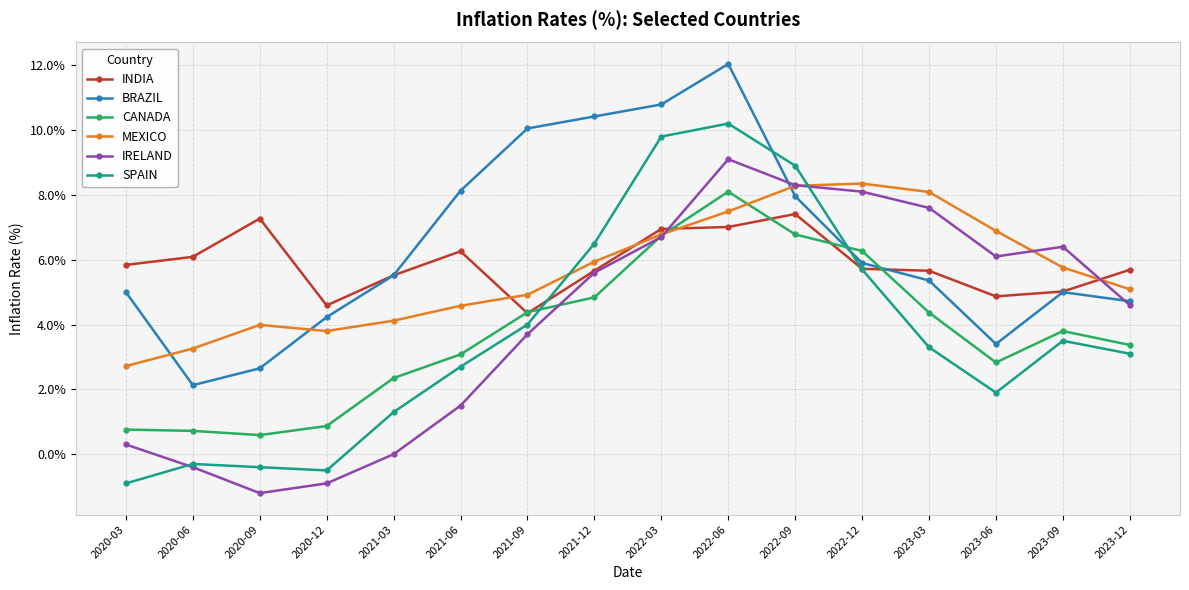

How many values in the CANADA series exceed 3?

10